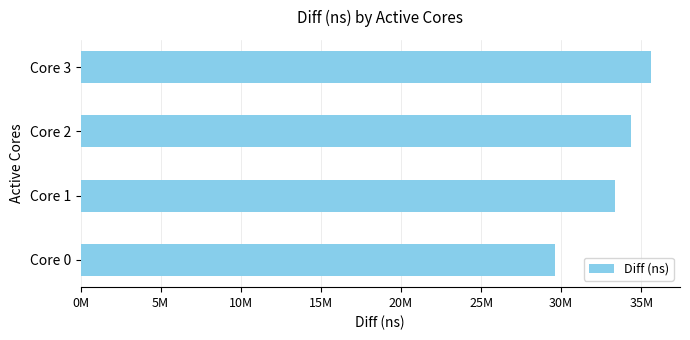

Are the bars horizontal?

Yes